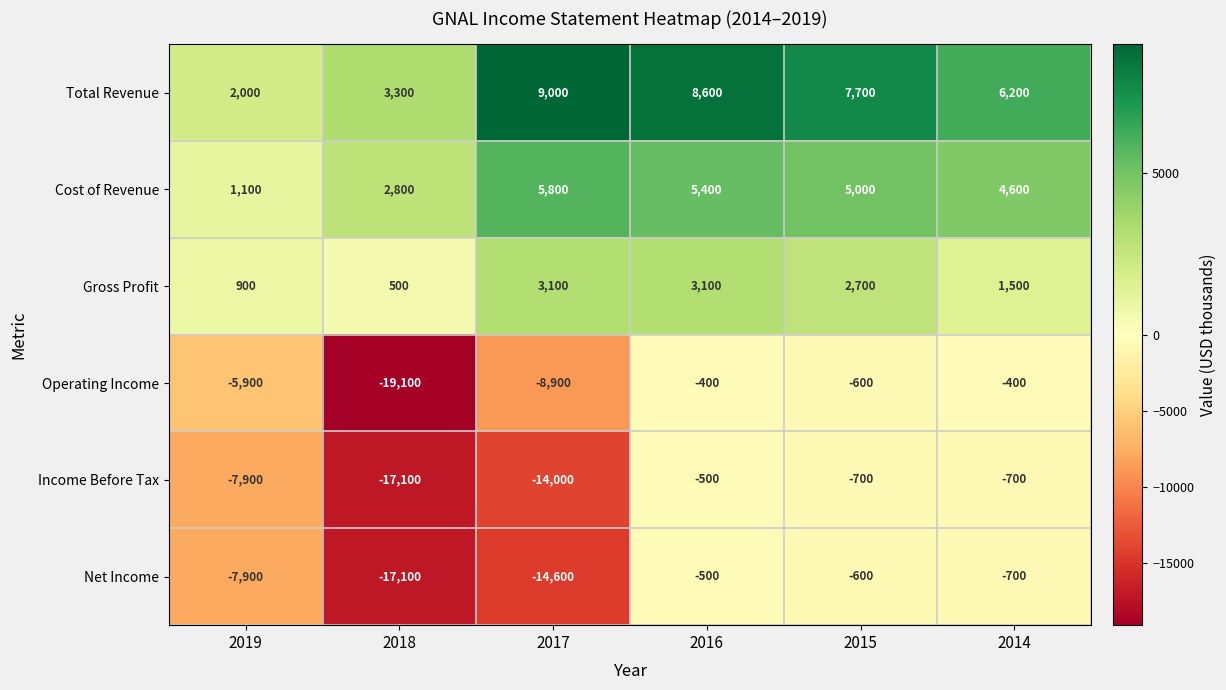

Is it true that Total Revenue equals 1014 at 2019?

False